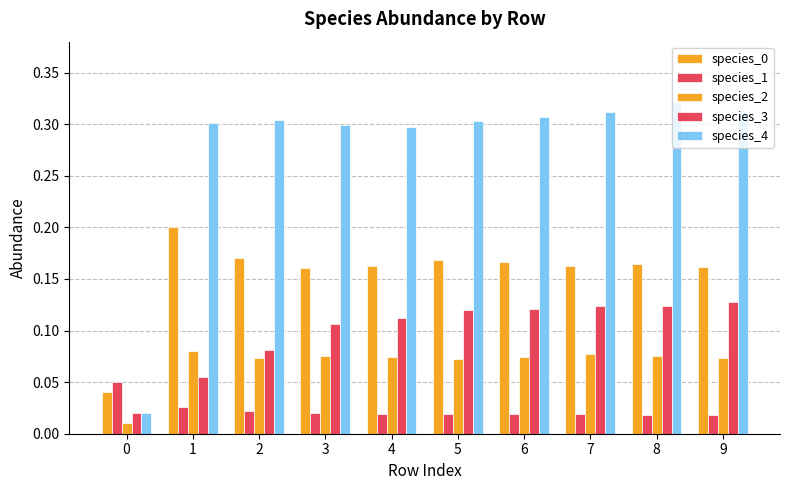

Count the number of data series in this chart.

5